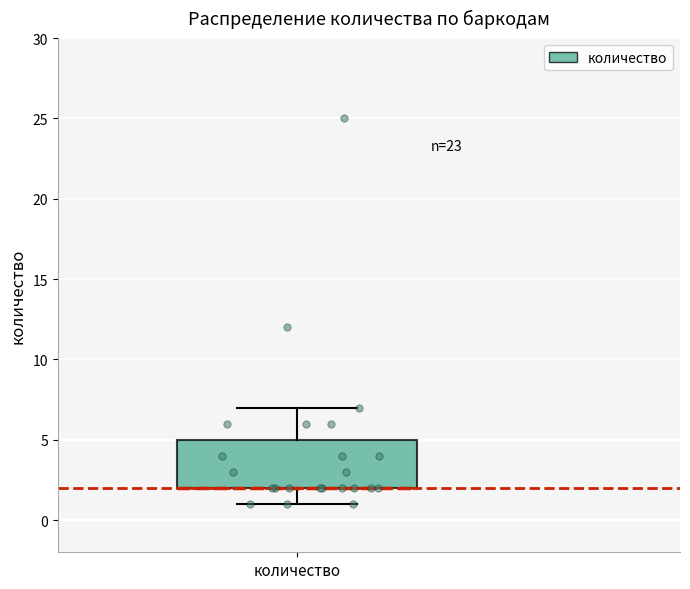

Read this box plot against the y-axis: the position of the median line, the range covered by the box, and the ends of both whiskers. The values are not printed on the chart, so give them approximately, as read against the axis.

median 2 (drawn on the box's lower edge), box 2 to 5, whiskers 1 to 7